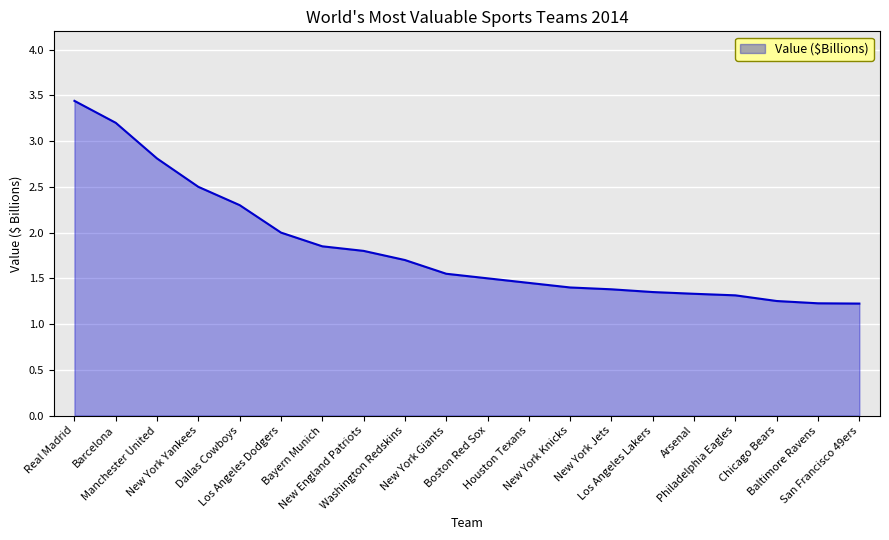

At which label is the value closest to 2?

Los Angeles Dodgers